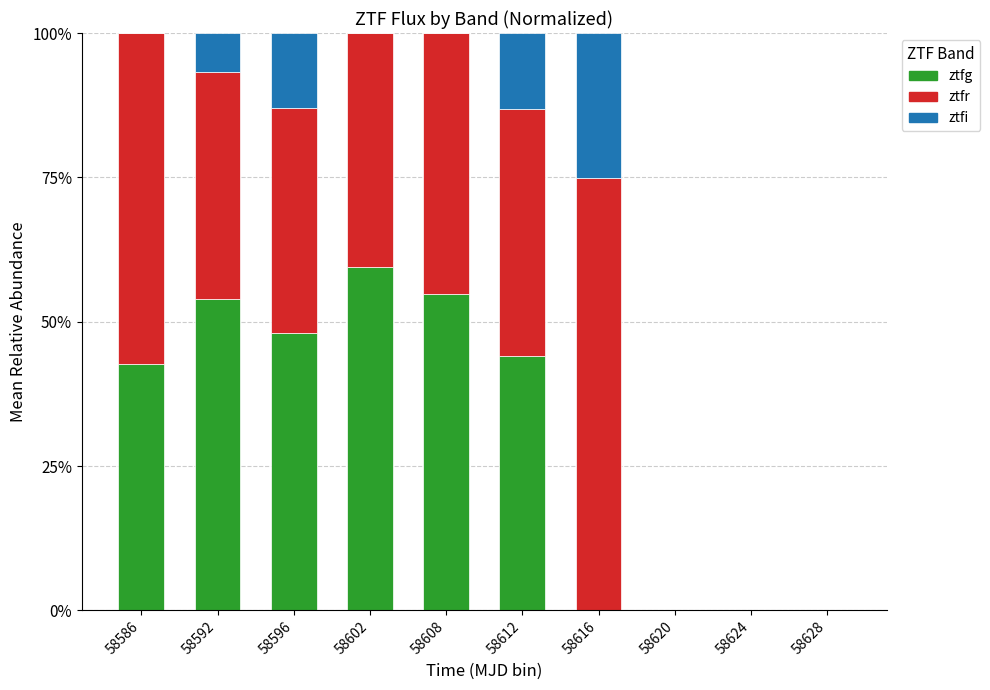

Are the bars horizontal?

No